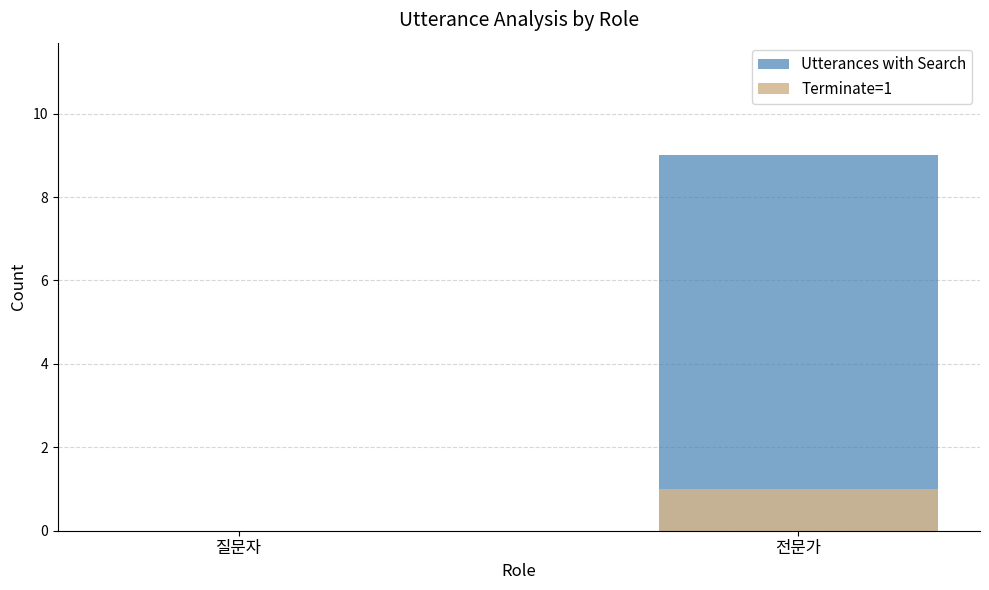

How many positive values does the Terminate=1 series have?

1